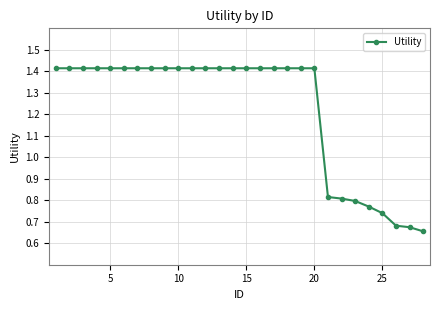

How many values are between 0 and 1?

8